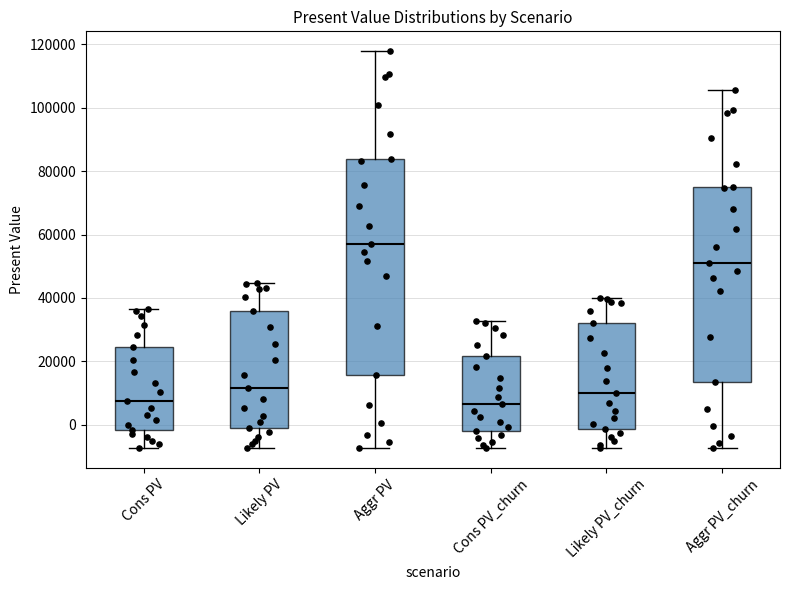

Which box is the tallest, from its lower edge to its upper edge?

Aggr PV